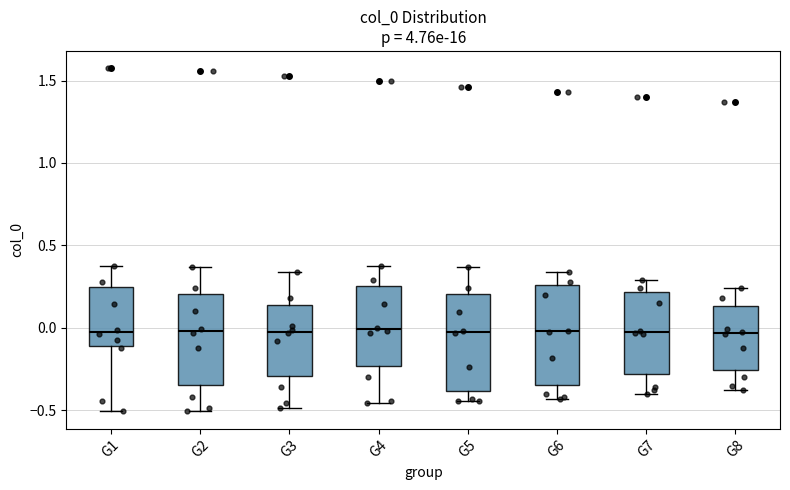

Reading left to right, transcribe this box plot: for each box, give where its median line is, the range the box spans, and where its two whiskers end, as read against the y-axis. The values are not printed on the chart, so give them approximately, as read against the axis.

G1: median -0.05, box -0.10 to 0.25, whiskers -0.50 to 0.40
G2: median 0.00, box -0.35 to 0.20, whiskers -0.50 to 0.35
G3: median 0.00, box -0.30 to 0.15, whiskers -0.50 to 0.35
G4: median 0.00, box -0.25 to 0.25, whiskers -0.45 to 0.40
G5: median -0.05, box -0.40 to 0.20, whiskers -0.45 to 0.35
G6: median 0.00, box -0.35 to 0.25, whiskers -0.45 to 0.35
G7: median -0.05, box -0.30 to 0.20, whiskers -0.40 to 0.30
G8: median -0.05, box -0.25 to 0.15, whiskers -0.40 to 0.25